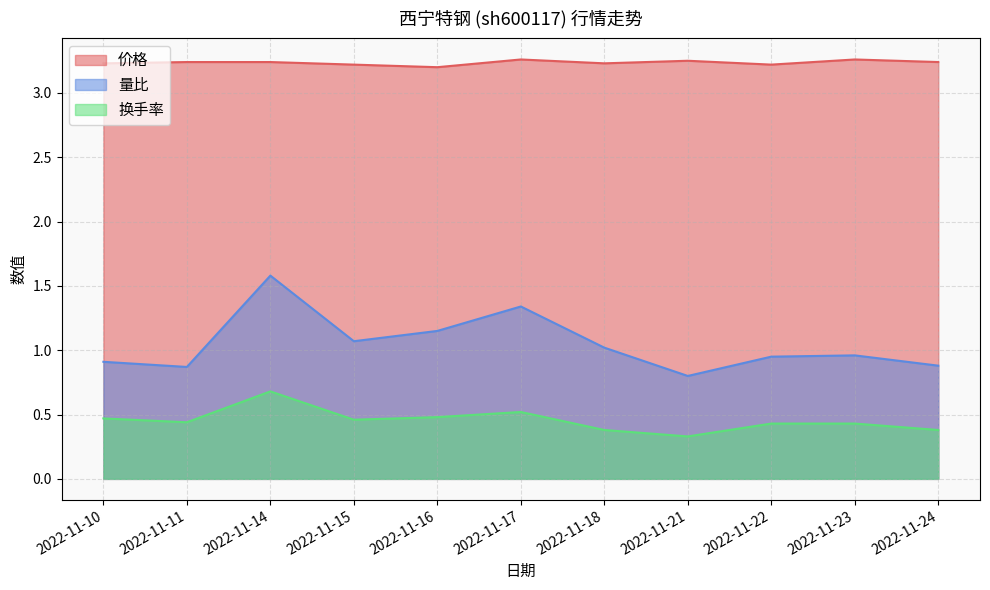

What is the value of the 价格 point at the 1st from the left?

3.2